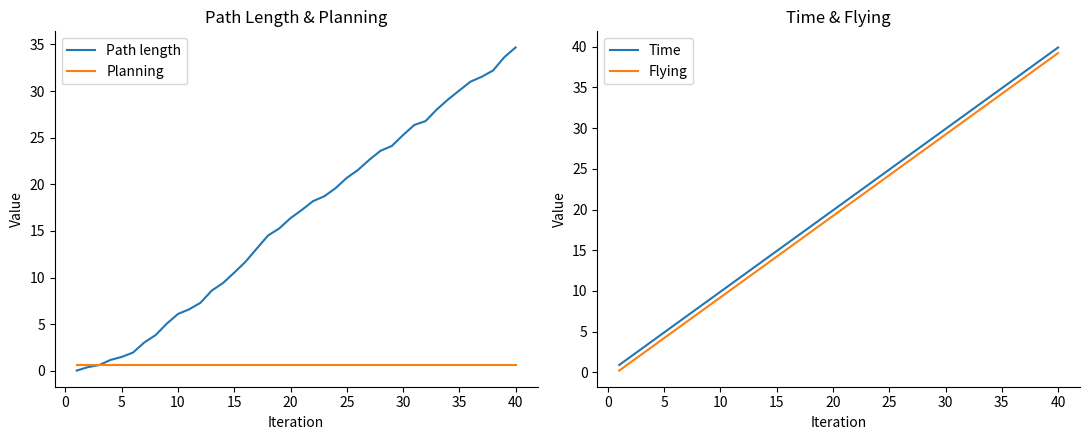

Reading left to right, list all the values displayed in this chart.

Path length: 0.0	0.4	0.6	1.2	1.5	2.0	3.0	3.8	5.1	6.1	6.6	7.3	8.6	9.4	10.5	11.7	13.1	14.5	15.3	16.4	17.2	18.2	18.7	19.6	20.7	21.5	22.6	23.6	24.1	25.3	26.4	26.8	28.0	29.1	30.1	31.0	31.5	32.2	33.6	34.7
Planning: 0.7	0.7	0.7	0.7	0.7	0.7	0.7	0.7	0.7	0.7	0.7	0.7	0.7	0.7	0.7	0.7	0.7	0.7	0.7	0.7	0.7	0.7	0.7	0.7	0.7	0.7	0.7	0.7	0.7	0.7	0.7	0.7	0.7	0.7	0.7	0.7	0.7	0.7	0.7	0.7
Time: 0.9	1.9	2.9	3.9	4.9	5.9	6.9	7.9	8.9	9.9	10.9	11.9	12.9	13.9	14.9	15.9	16.9	17.9	18.9	19.9	20.9	21.9	22.9	23.9	24.9	25.9	26.9	27.9	28.9	29.9	30.9	31.9	32.9	33.9	34.9	35.9	36.9	37.9	38.9	39.9
Flying: 0.2	1.2	2.2	3.2	4.2	5.2	6.2	7.2	8.2	9.2	10.2	11.2	12.2	13.2	14.2	15.2	16.2	17.2	18.2	19.2	20.2	21.2	22.2	23.2	24.2	25.2	26.2	27.2	28.2	29.2	30.2	31.2	32.2	33.2	34.2	35.2	36.2	37.2	38.2	39.2